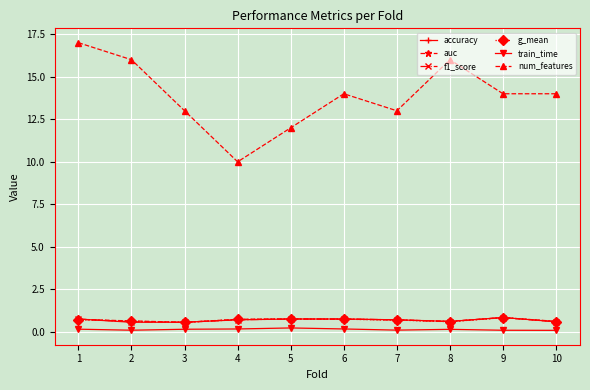

What is the sum of the num_features values at 5 and 2?

28.0